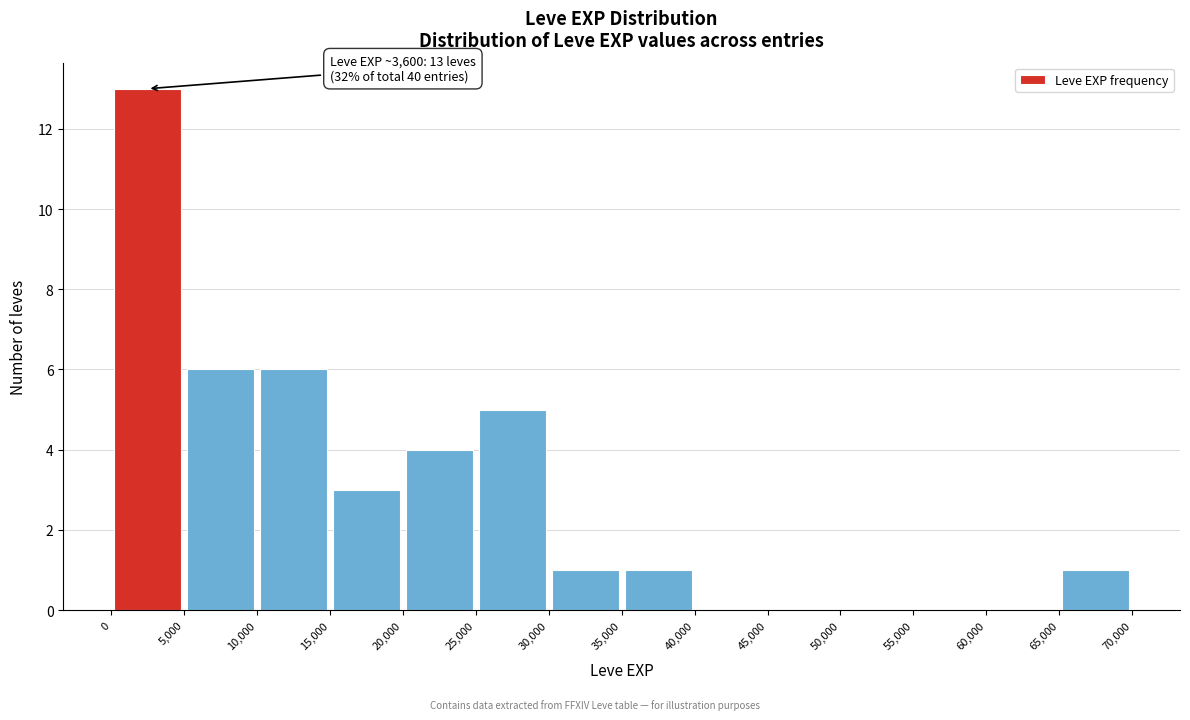

Over which range of the x-axis is the bar tallest?

0 to 5,000